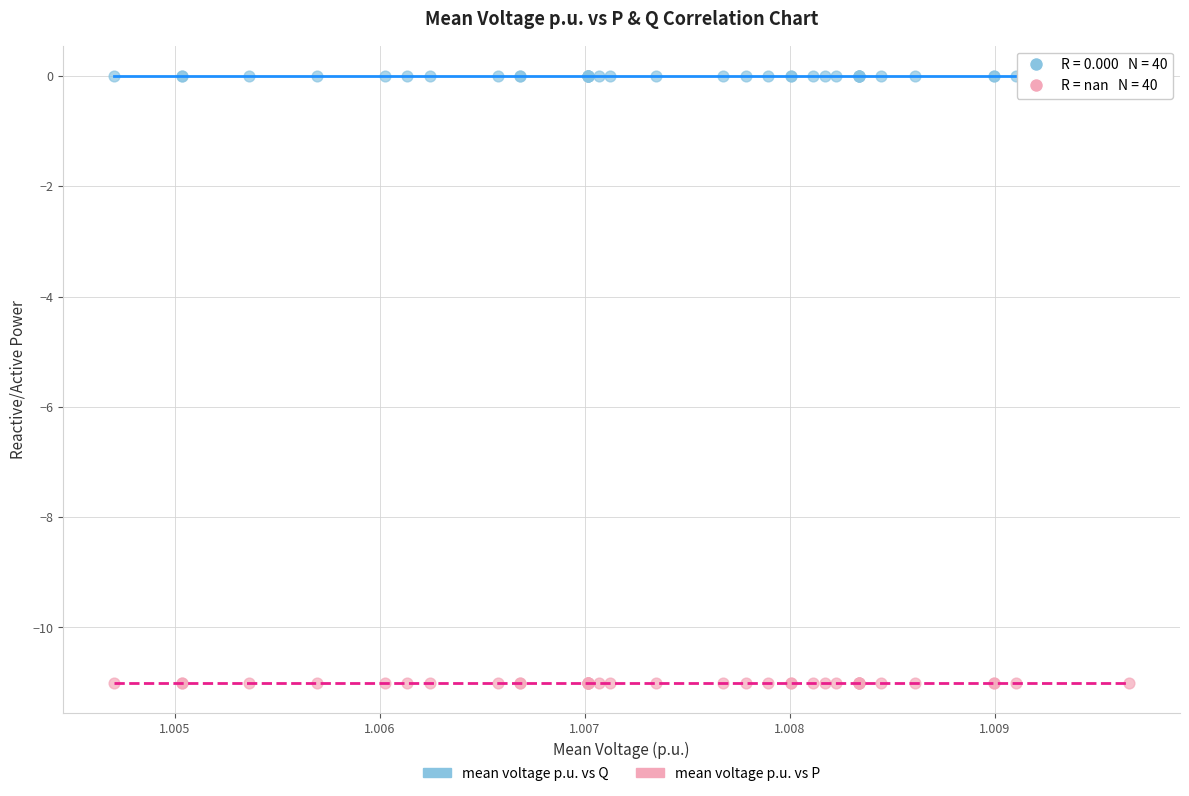

Which series contains the lowest Y value?

mean voltage p.u. vs P